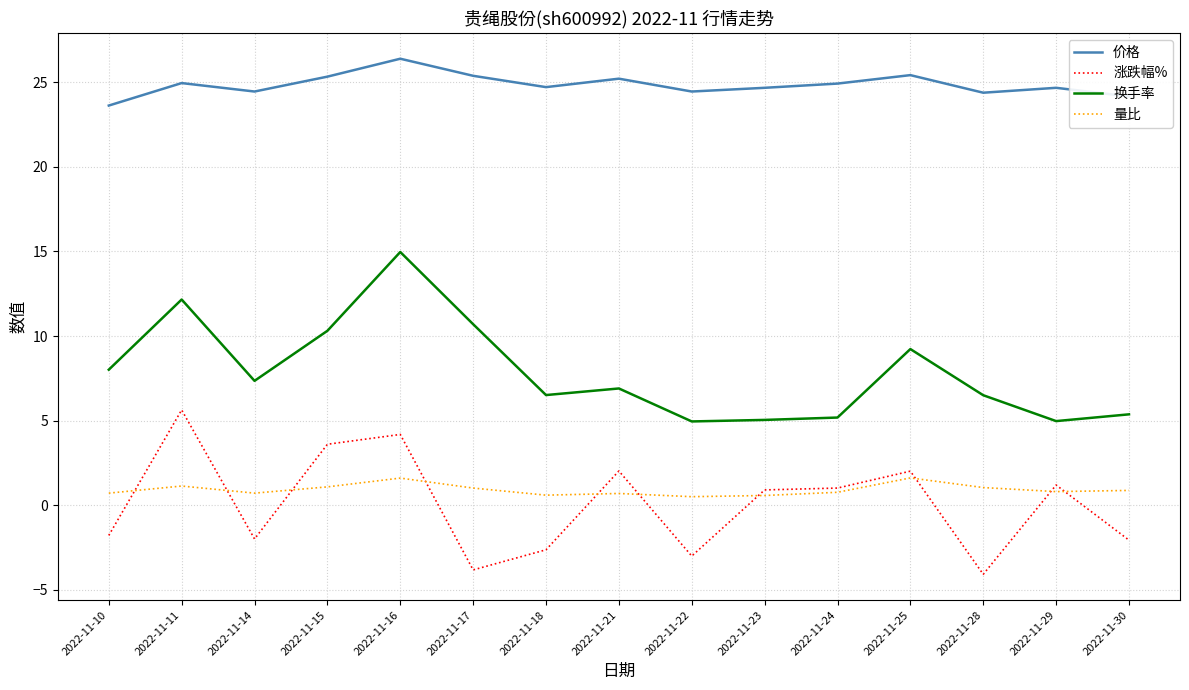

The value of 价格 at 2022-11-21 is 38.0. True or false?

False